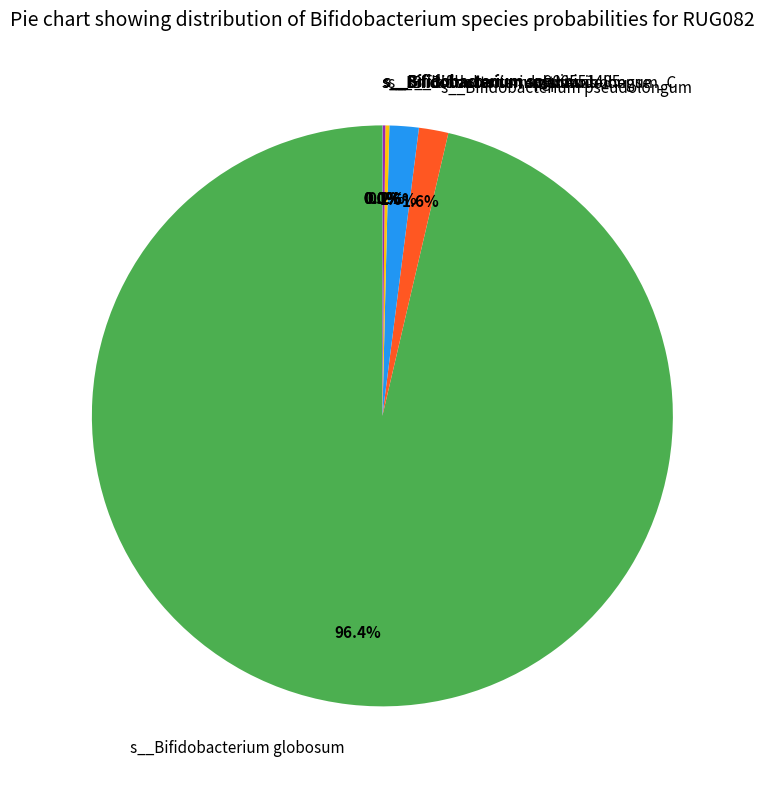

What is the majority slice?

s__Bifidobacterium globosum